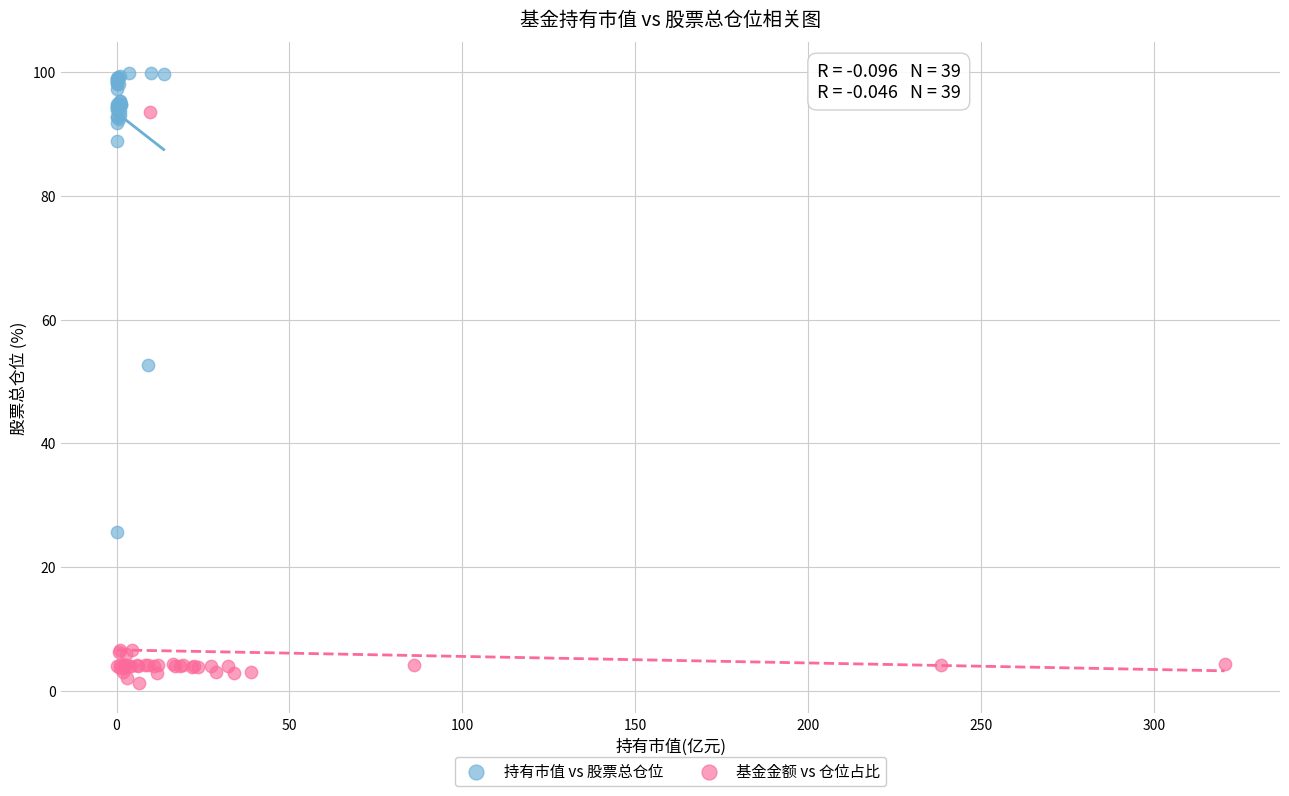

Which series reaches the maximum Y coordinate?

持有市值 vs 股票总仓位